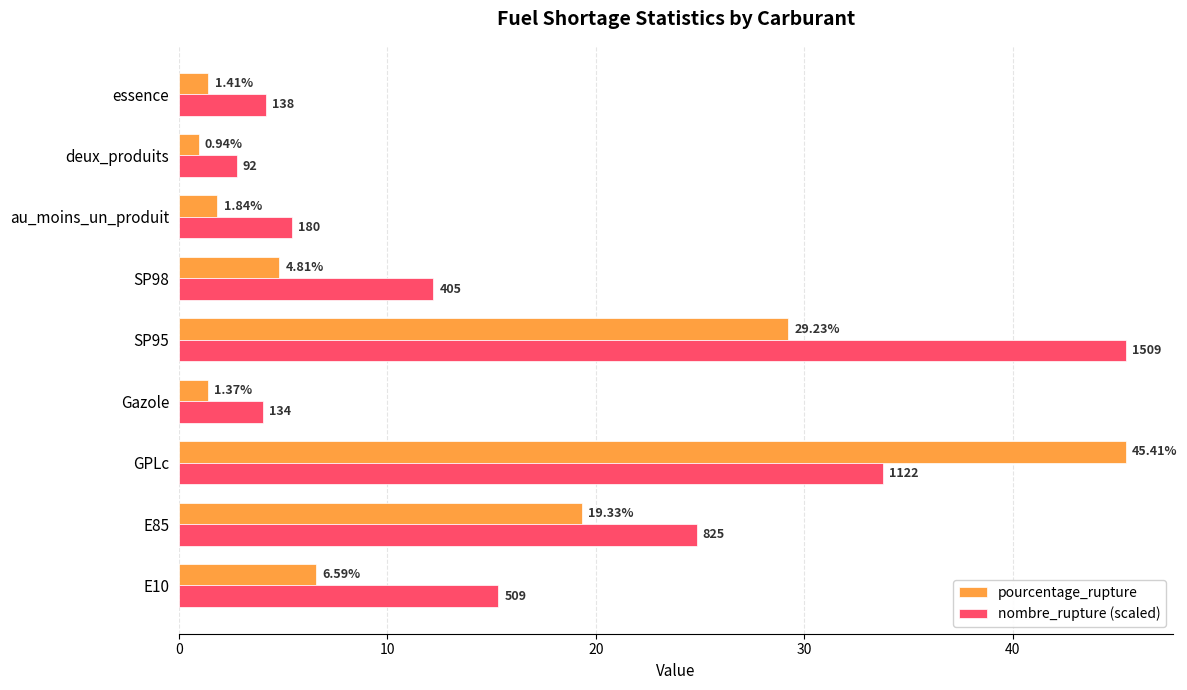

At how many categories does at least one series exceed 30?

2